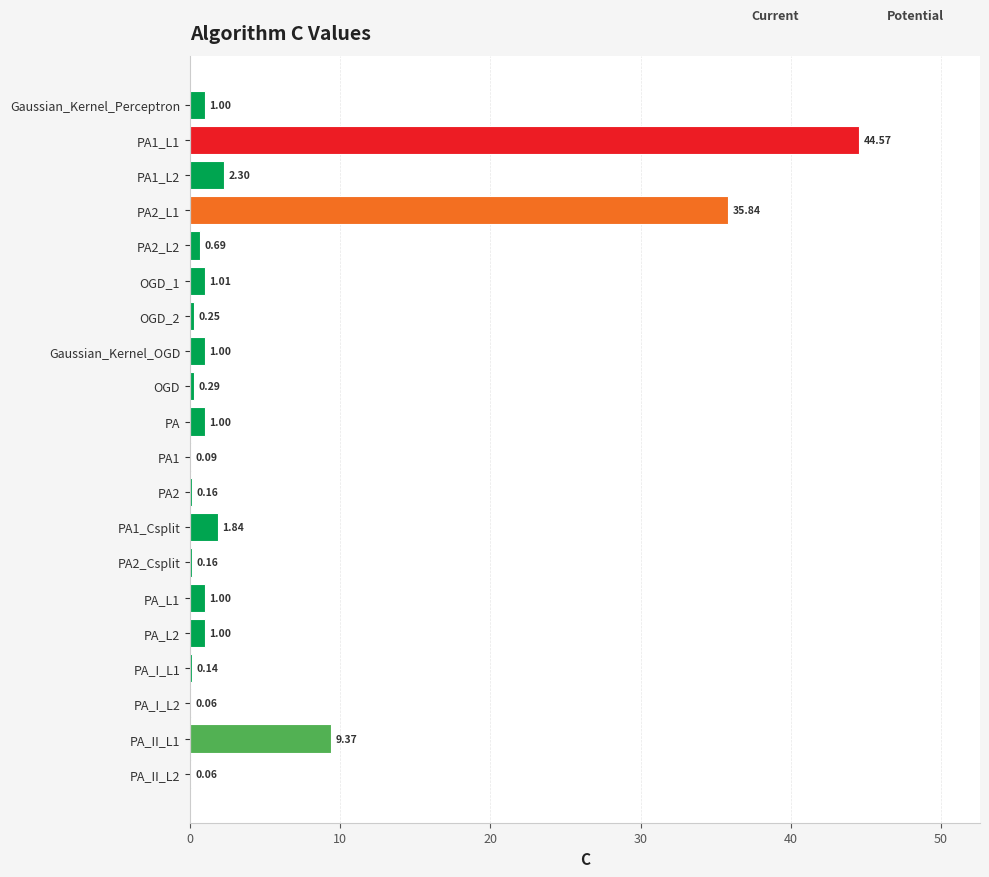

What is the sum of the values at PA1_L2 and PA_I_L2?

2.4